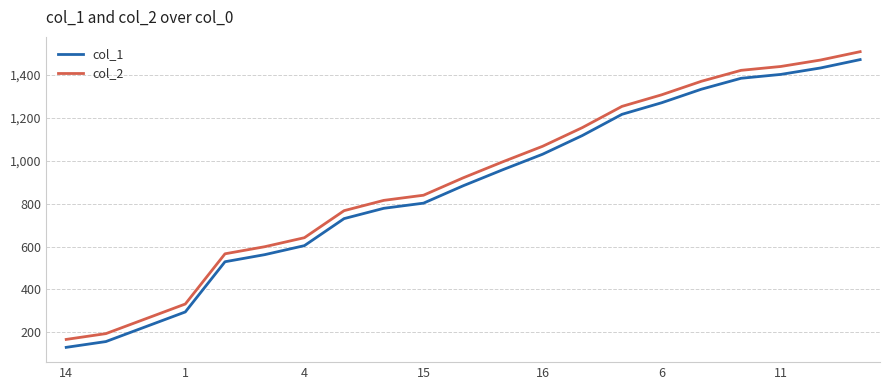

What are all the series names shown in the legend?

col_1, col_2